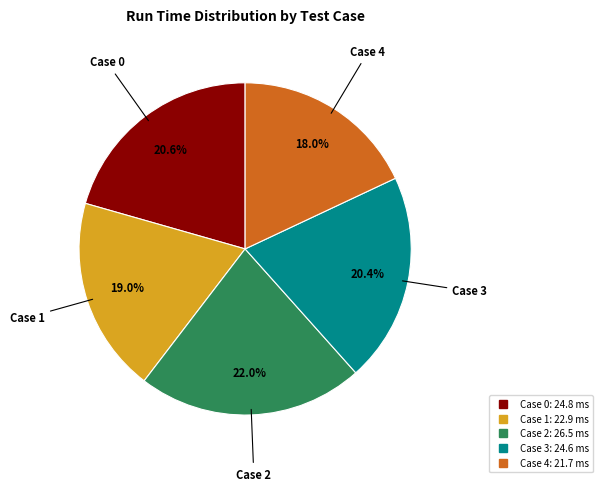

Does Case 0 account for over 50% of the chart?

No